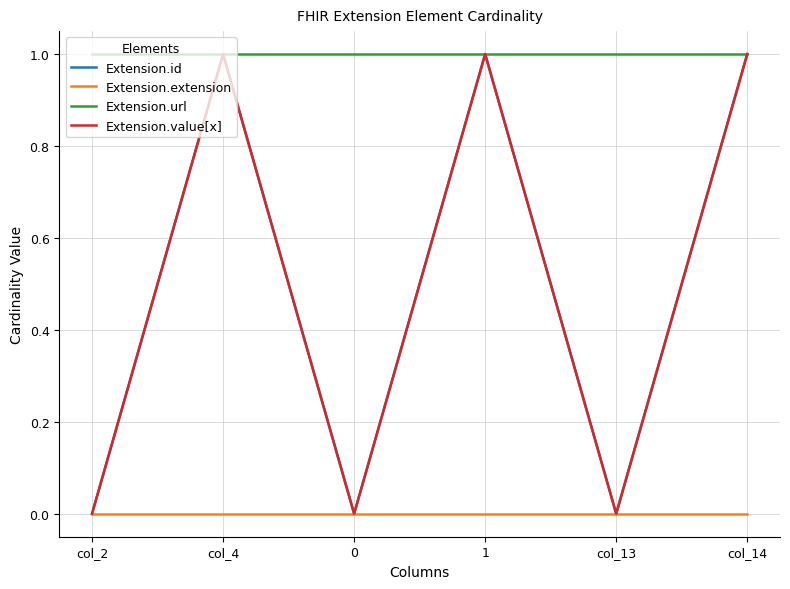

Is this an area chart (filled region under the line)?

No